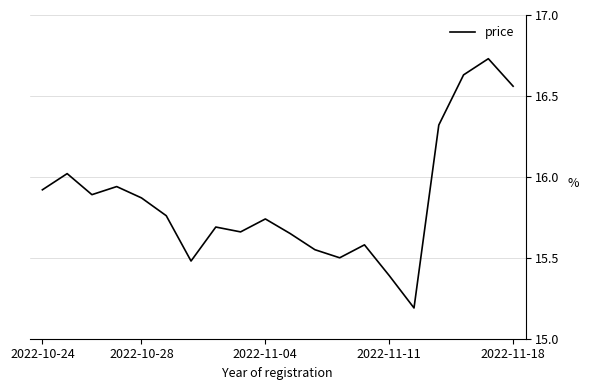

How many lines are shown in the chart?

1